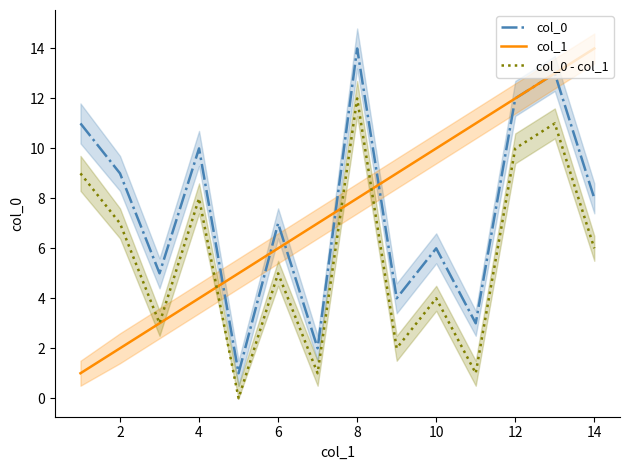

Is it true that col_0 - col_1 equals 11 at 14?

False